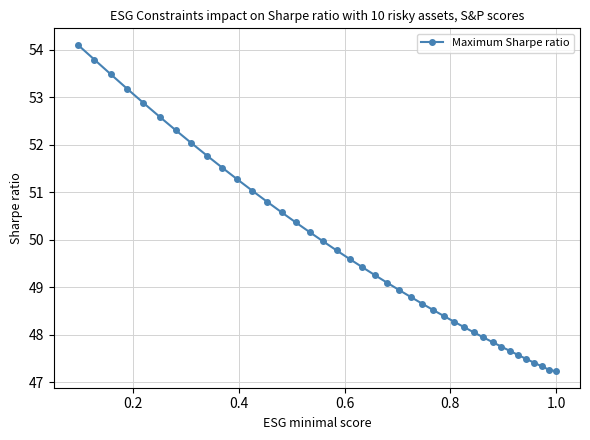

What is the difference between the maximum and minimum values?

6.9